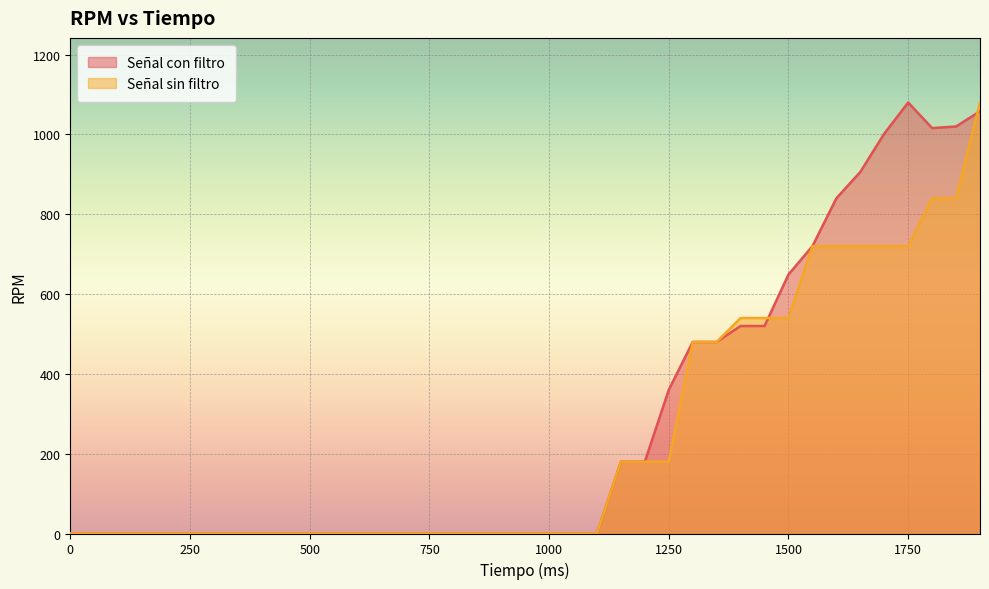

How many lines are shown in the chart?

2